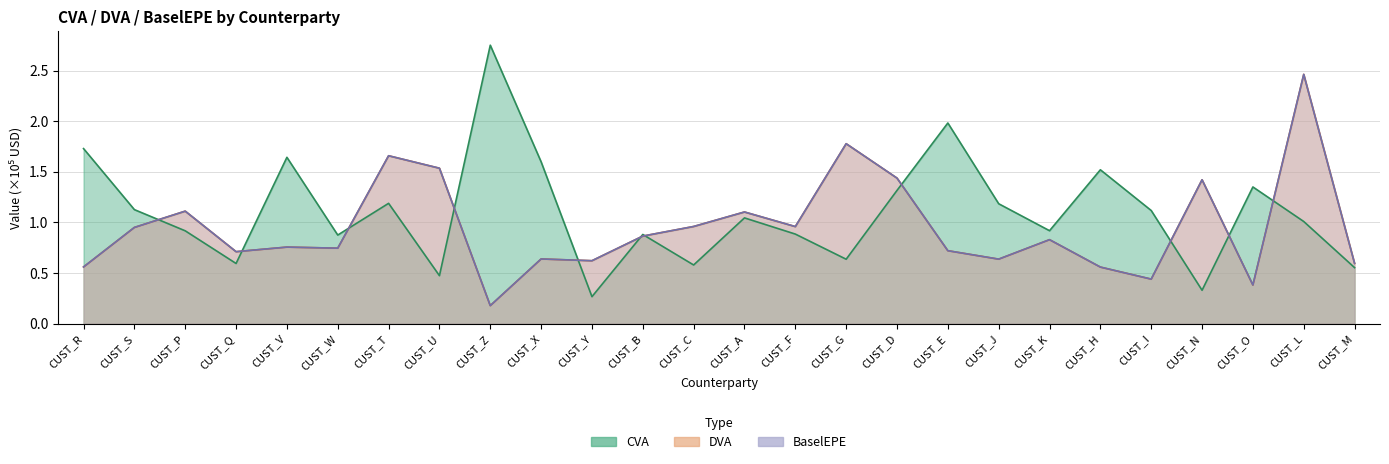

Reading left to right, transcribe all the data shown in this chart.

CVA: CUST_R=1.7	CUST_S=1.1	CUST_P=0.9	CUST_Q=0.6	CUST_V=1.6	CUST_W=0.9	CUST_T=1.2	CUST_U=0.5	CUST_Z=2.8	CUST_X=1.6	CUST_Y=0.3	CUST_B=0.9	CUST_C=0.6	CUST_A=1.0	CUST_F=0.9	CUST_G=0.6	CUST_D=1.3	CUST_E=2.0	CUST_J=1.2	CUST_K=0.9	CUST_H=1.5	CUST_I=1.1	CUST_N=0.3	CUST_O=1.4	CUST_L=1.0	CUST_M=0.6
DVA: CUST_R=0.6	CUST_S=1.0	CUST_P=1.1	CUST_Q=0.7	CUST_V=0.8	CUST_W=0.7	CUST_T=1.7	CUST_U=1.5	CUST_Z=0.2	CUST_X=0.6	CUST_Y=0.6	CUST_B=0.9	CUST_C=1.0	CUST_A=1.1	CUST_F=1.0	CUST_G=1.8	CUST_D=1.4	CUST_E=0.7	CUST_J=0.6	CUST_K=0.8	CUST_H=0.6	CUST_I=0.4	CUST_N=1.4	CUST_O=0.4	CUST_L=2.5	CUST_M=0.6
BaselEPE: CUST_R=0.6	CUST_S=1.0	CUST_P=1.1	CUST_Q=0.7	CUST_V=0.8	CUST_W=0.7	CUST_T=1.7	CUST_U=1.5	CUST_Z=0.2	CUST_X=0.6	CUST_Y=0.6	CUST_B=0.9	CUST_C=1.0	CUST_A=1.1	CUST_F=1.0	CUST_G=1.8	CUST_D=1.4	CUST_E=0.7	CUST_J=0.6	CUST_K=0.8	CUST_H=0.6	CUST_I=0.4	CUST_N=1.4	CUST_O=0.4	CUST_L=2.5	CUST_M=0.6